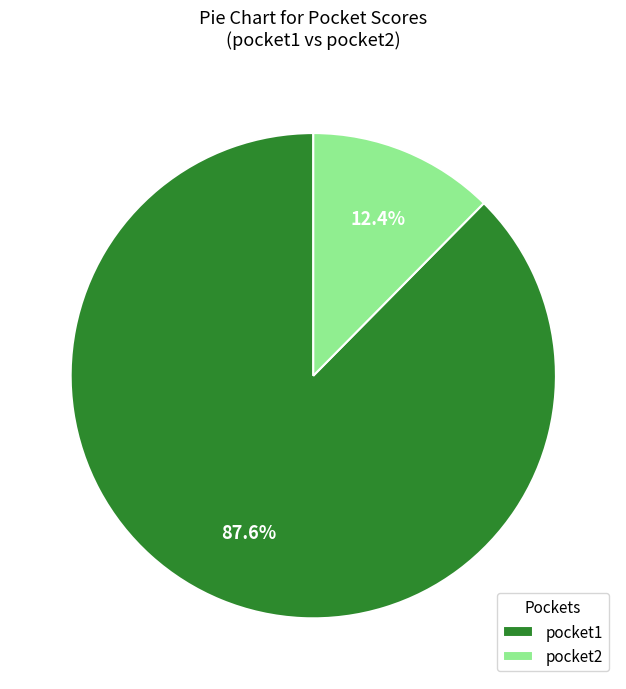

To the nearest percent, what percentage of the pie is pocket1?

88%